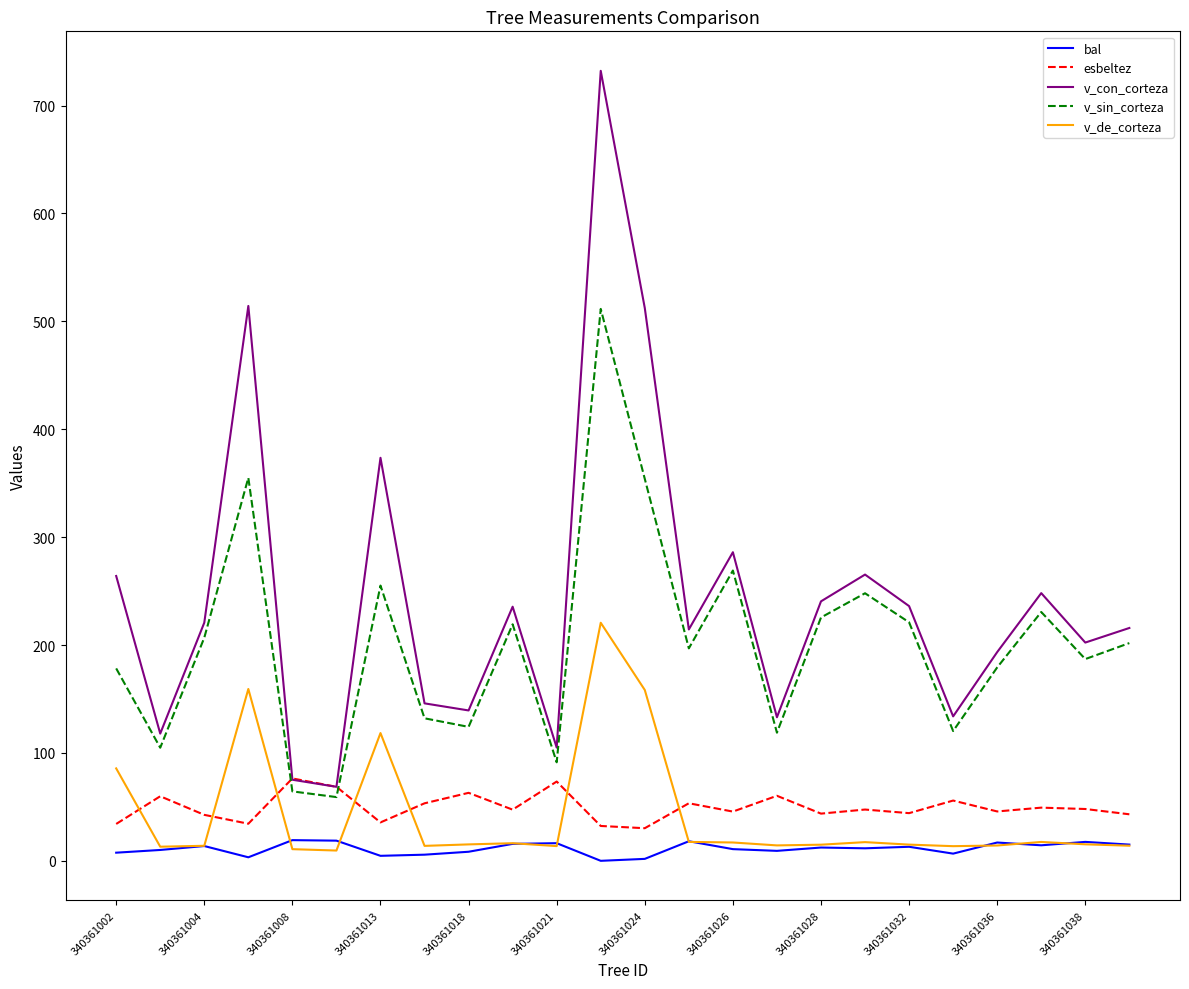

True or false: bal and v_con_corteza cross at least once.

False